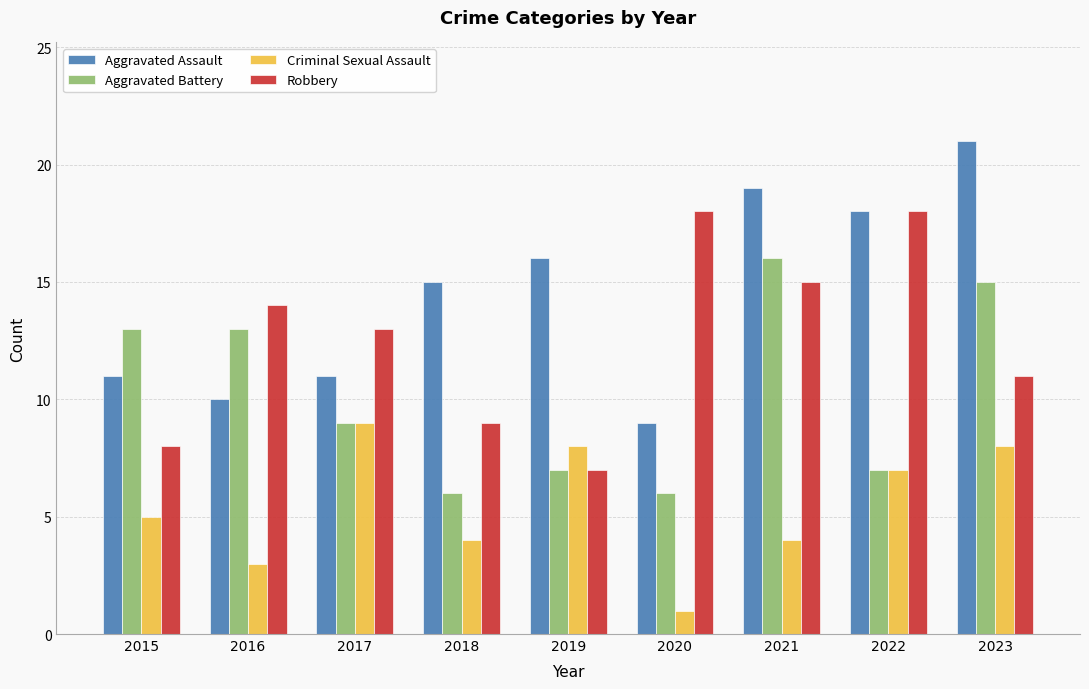

What is the difference between the highest and lowest values at 2020?

17